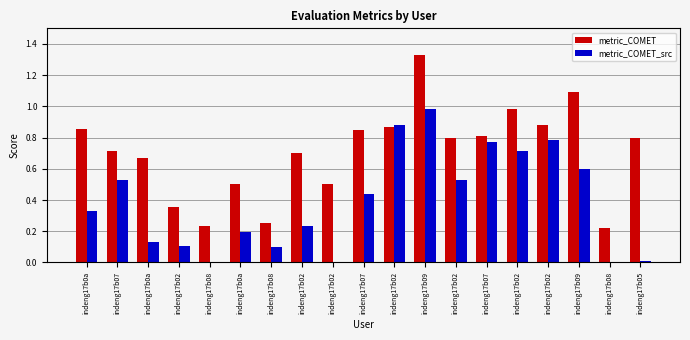

How many categories are shown in the chart?

19